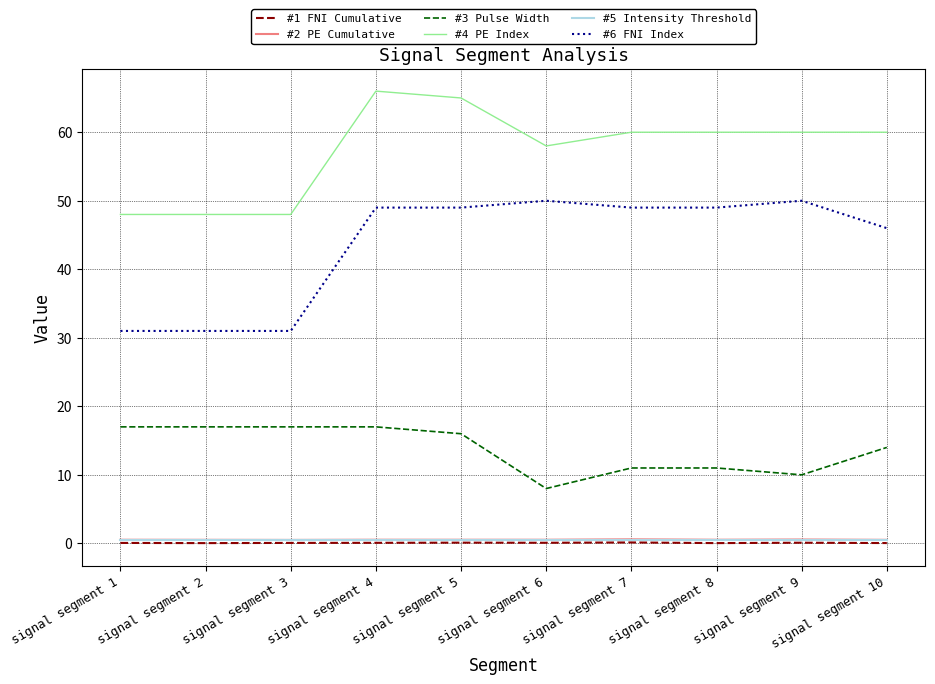

The value of #6 FNI Index at signal segment 2 is 31.0. True or false?

True